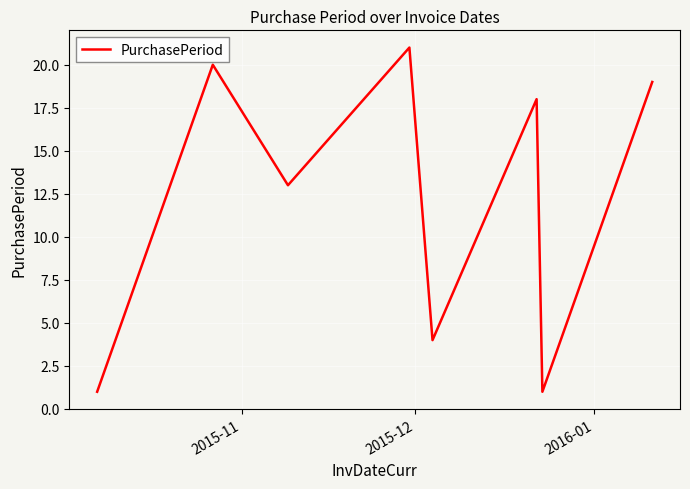

What is the maximum value shown in the chart?

21